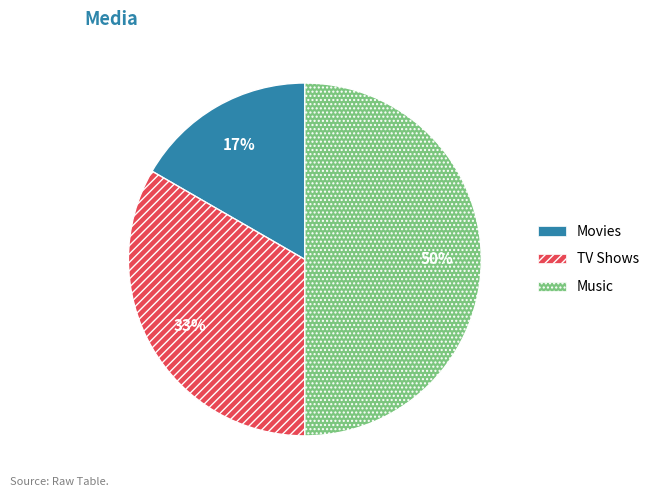

What percentage is the Music slice, to the nearest percent?

50%